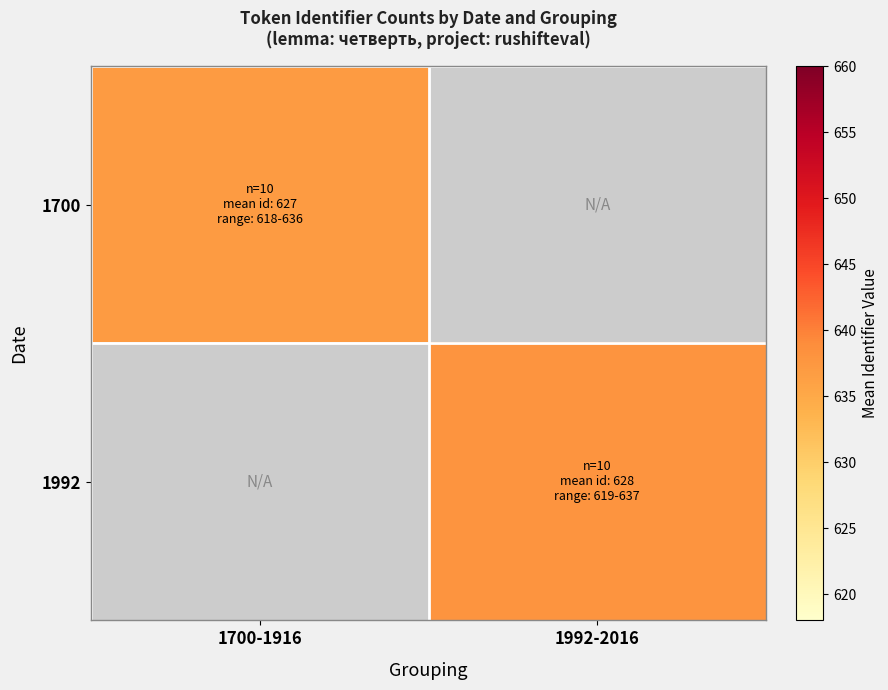

List the labels in order of 1700 value, largest first.

1700-1916, 1992-2016